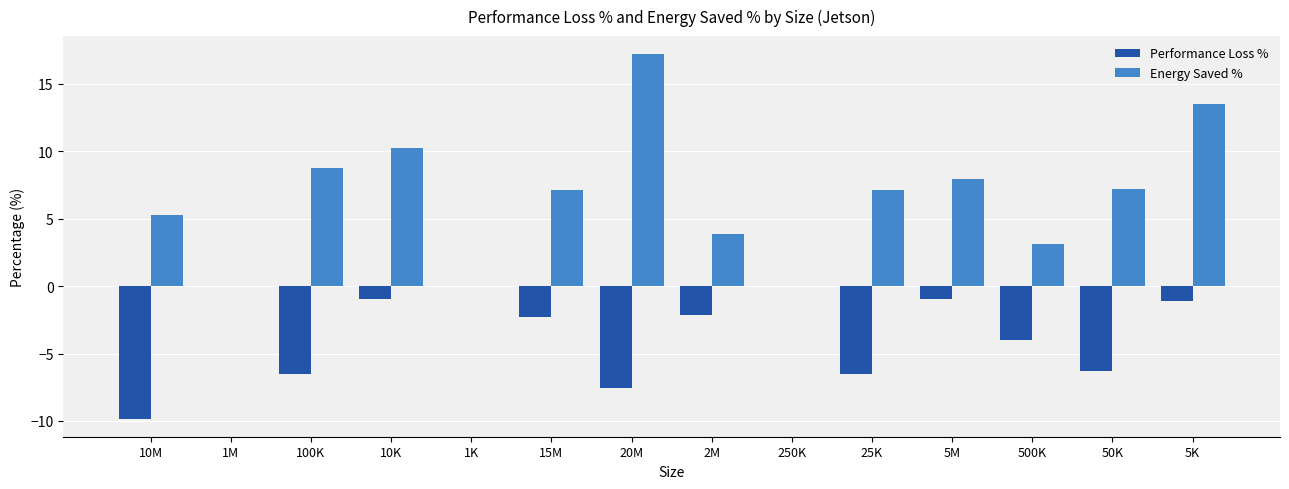

What is the sum of the Energy Saved % values at 25K and 500K?

10.2